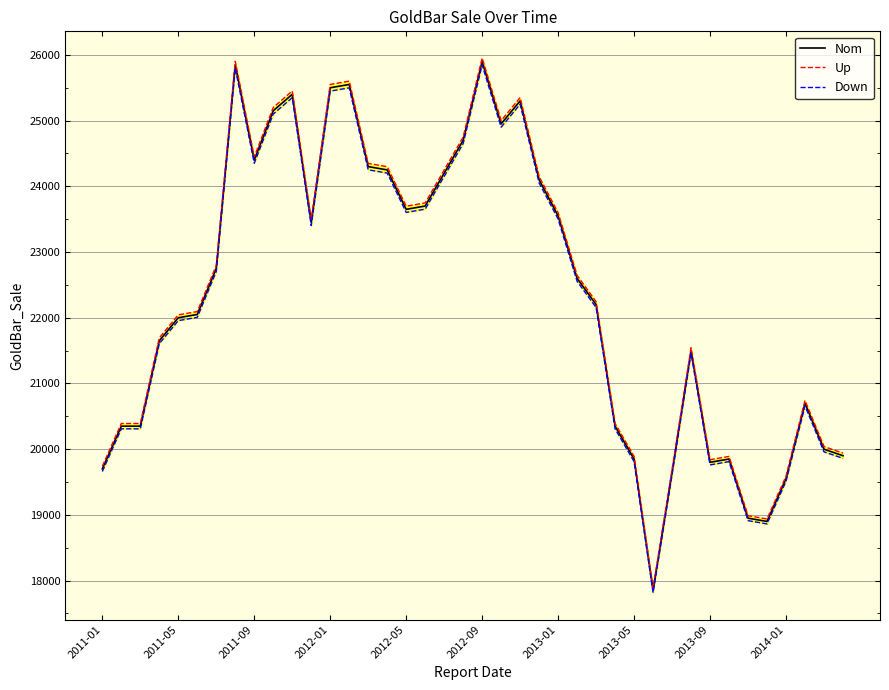

Which series has the largest total across all categories?

Up